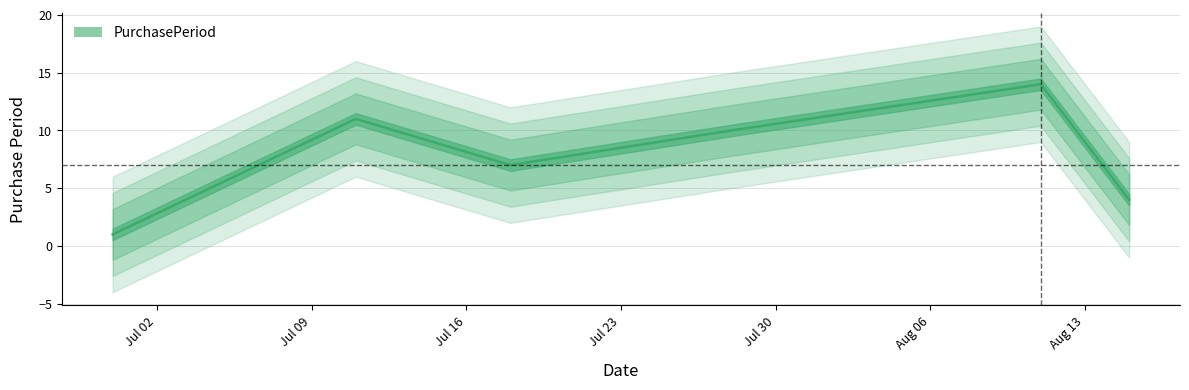

What is the label of the 1st point from the right?

2016-08-15